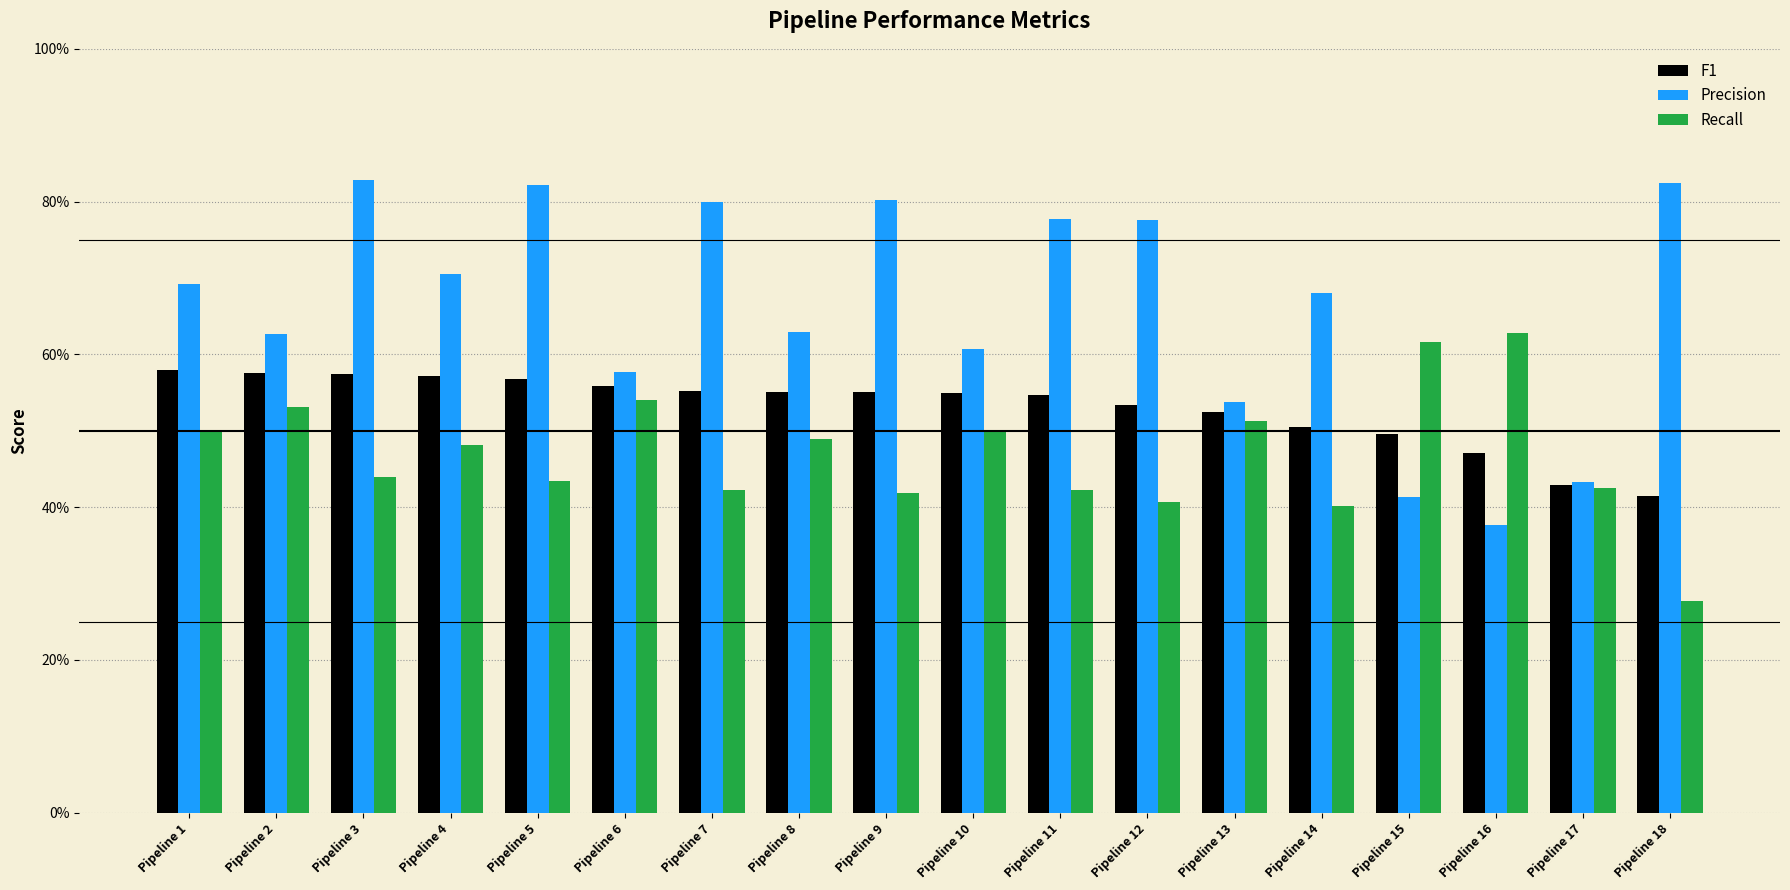

What is the total value across all series at Pipeline 4?

1.8